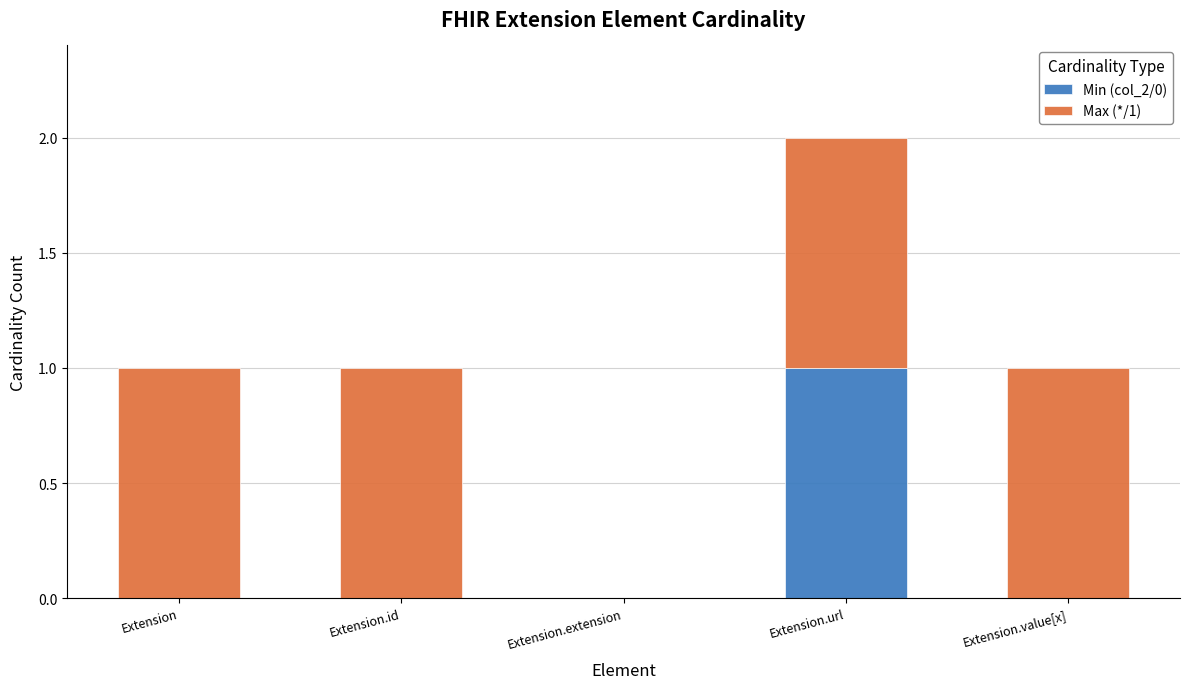

How many data points does each series have?

5